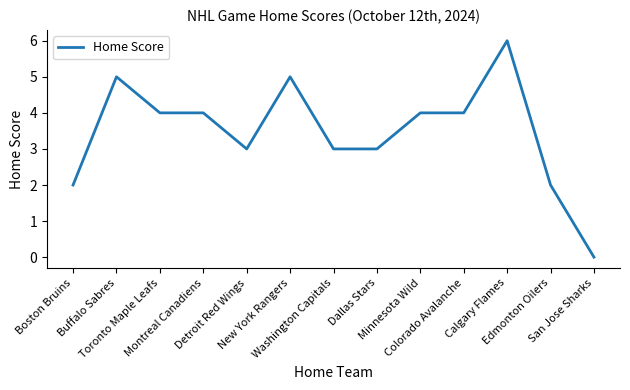

How many positive values are there?

12